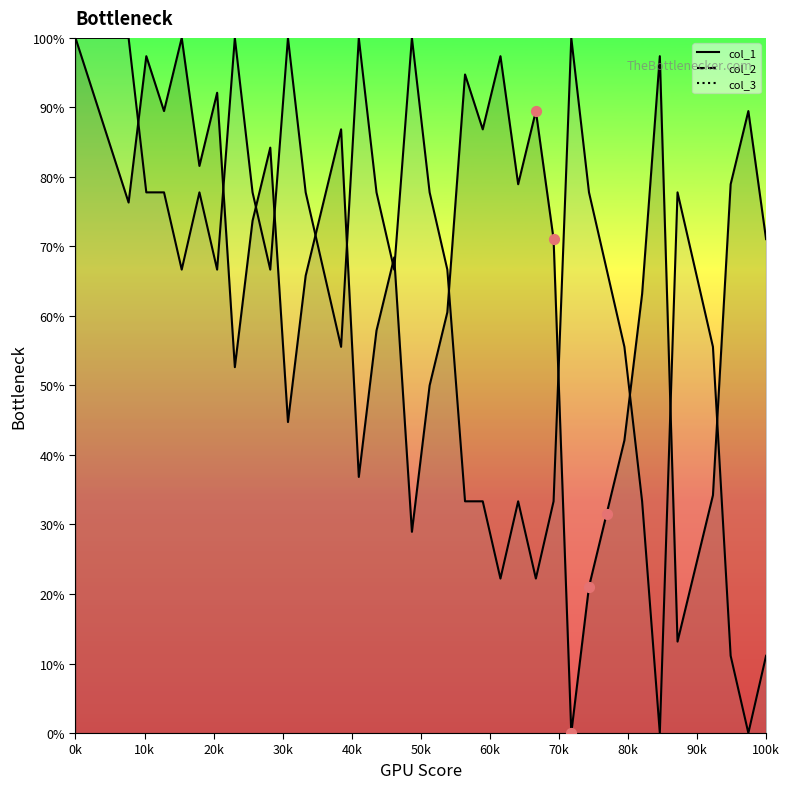

Is the value of col_1 at 23 greater than the value of col_2 at 80k?

Yes